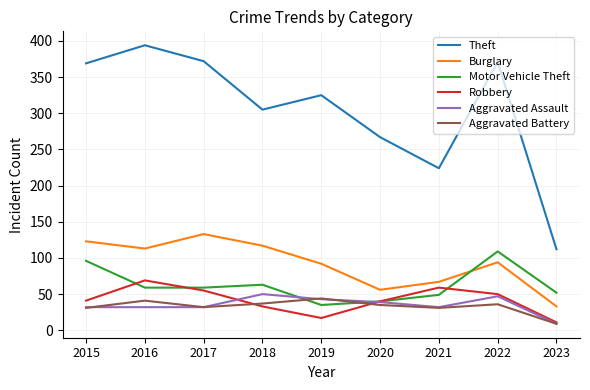

What is the spread (max minus min) of values at 2023?

103